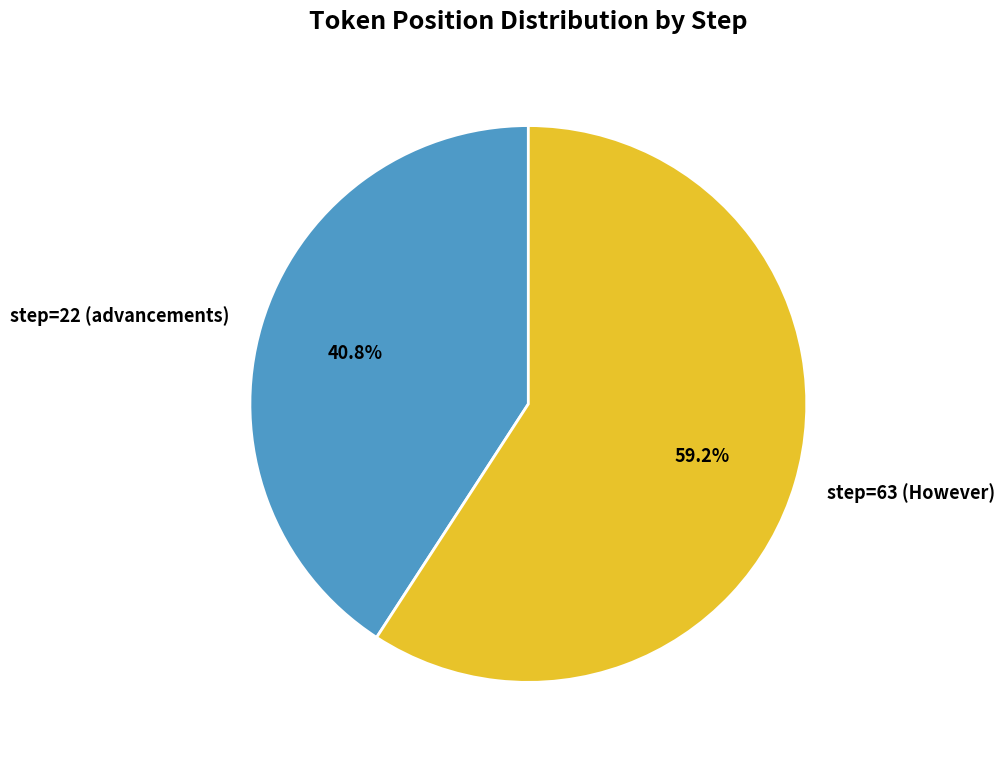

How many segments does this pie chart have?

2